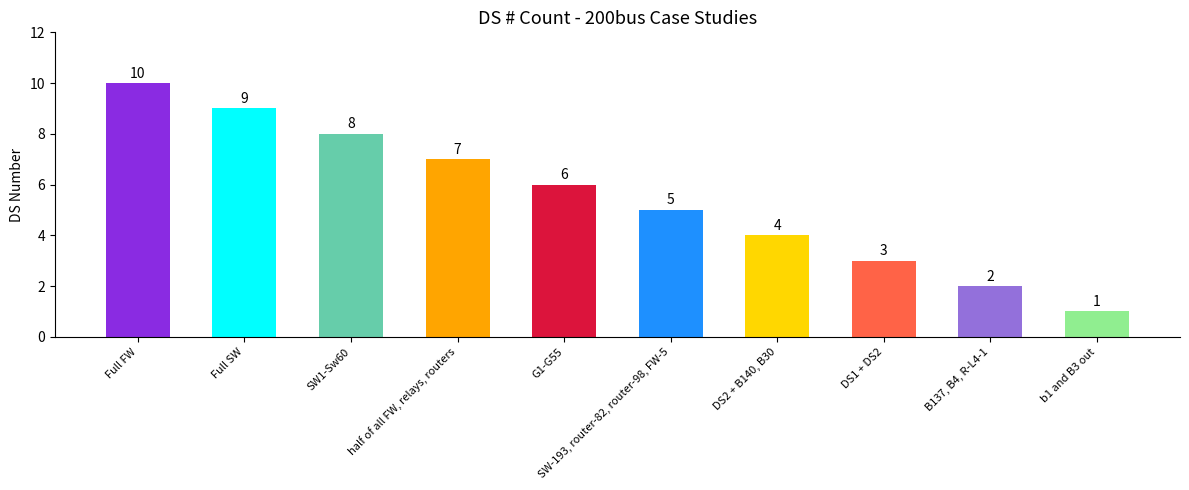

At which category does the chart reach its minimum across all series?

b1 and B3 out